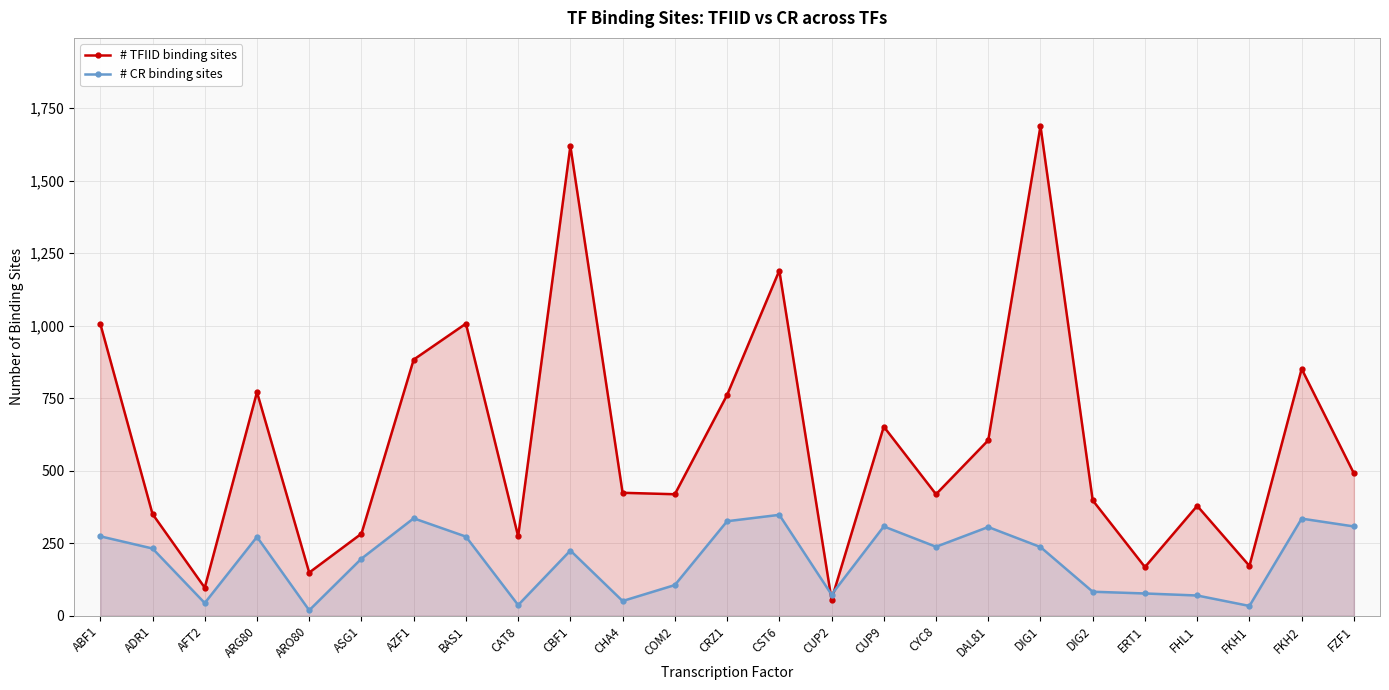

Which series changed the most between AFT2 and COM2?

# TFIID binding sites